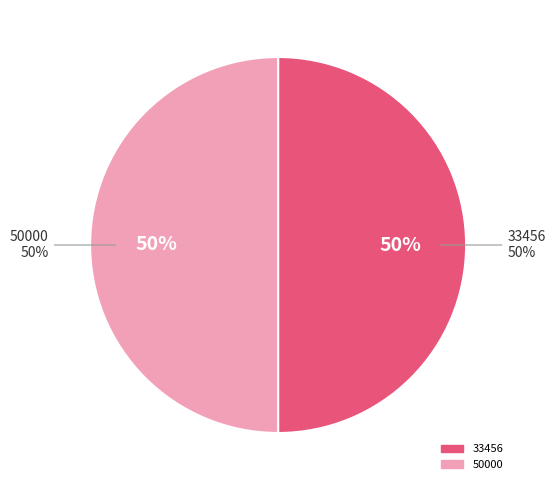

What portion of the pie excludes 33456?

50.0%